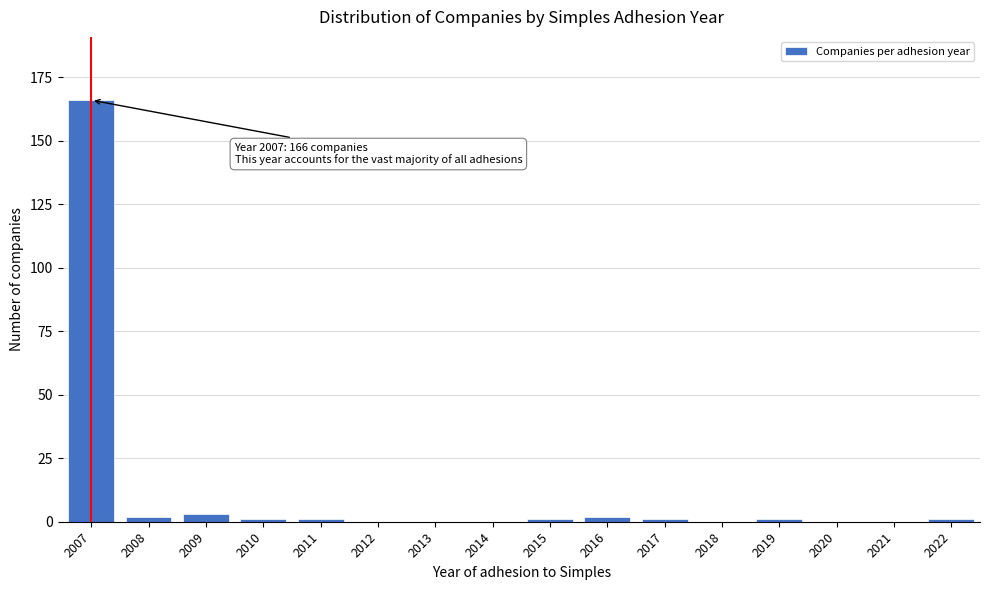

Reading right to left, what are all the values shown in this chart?

2022=1	2021=0	2020=0	2019=1	2018=0	2017=1	2016=2	2015=1	2014=0	2013=0	2012=0	2011=1	2010=1	2009=3	2008=2	2007=166